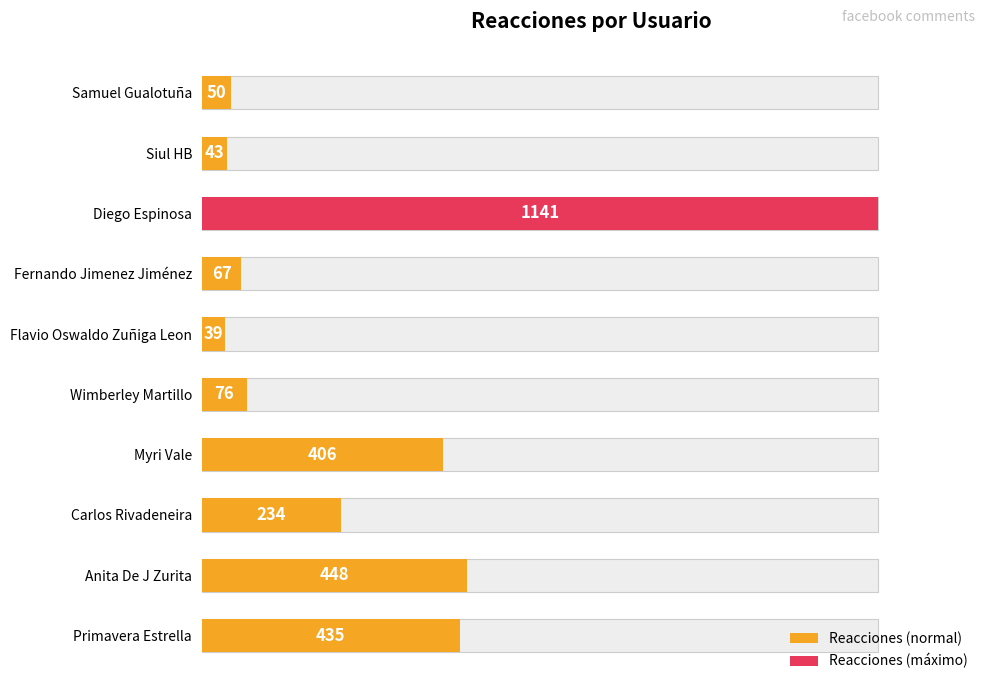

Are the bars grouped side by side (vs. stacked)?

No